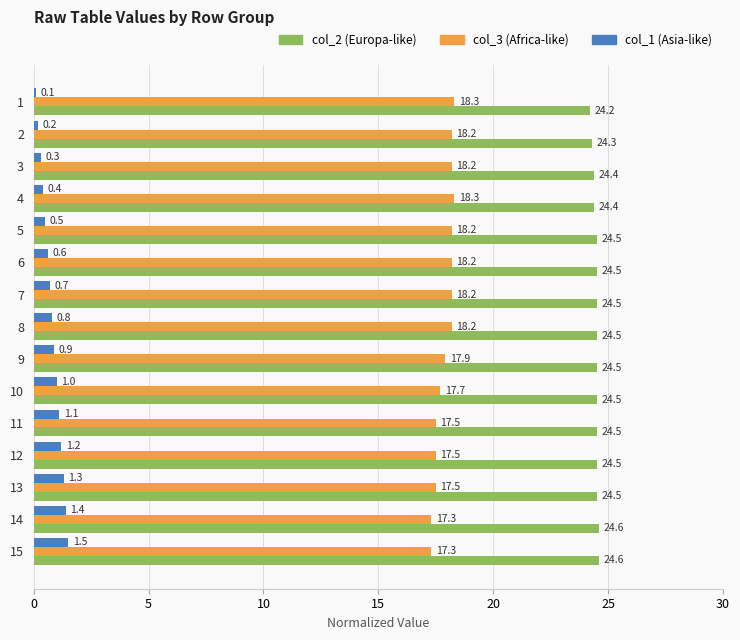

What is the greatest value displayed?

24.6